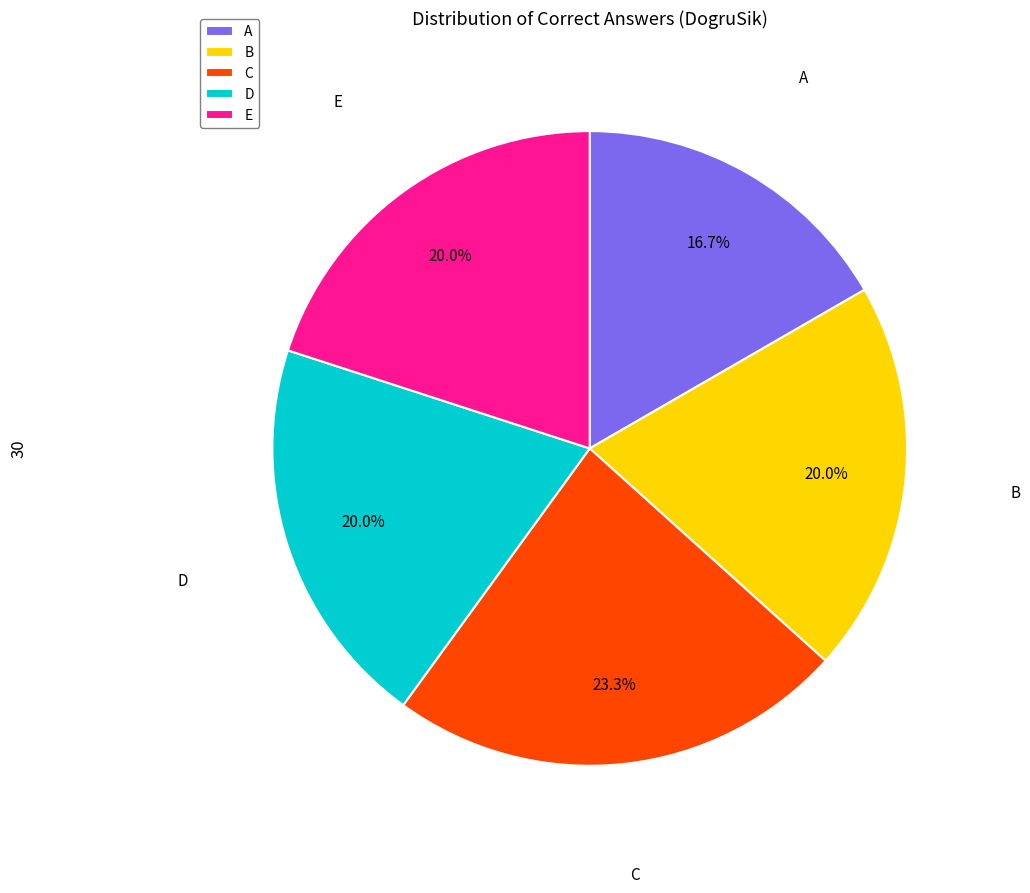

How many segments does this pie chart have?

5